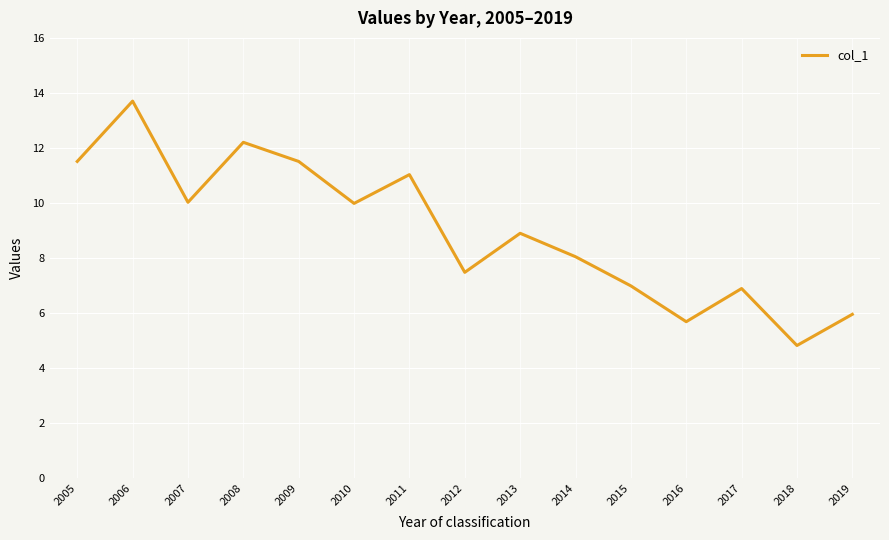

Which has a higher value, 2006 or 2017?

2006